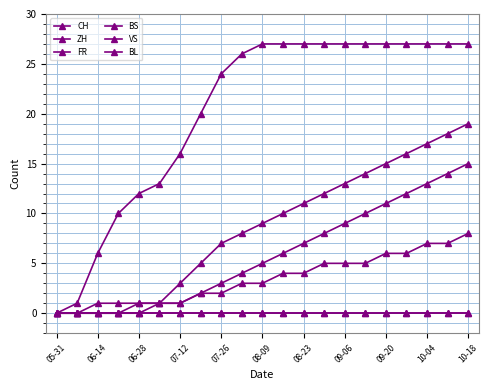

True or false: FR and CH cross at least once.

False